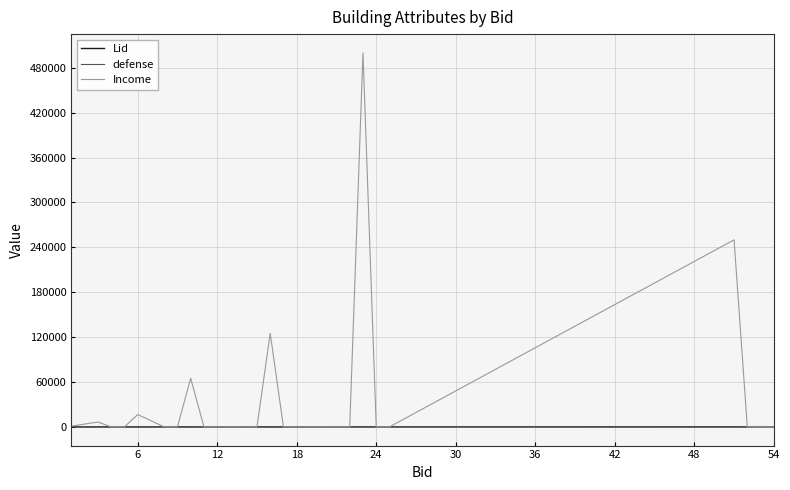

What is the greatest value displayed?

500000